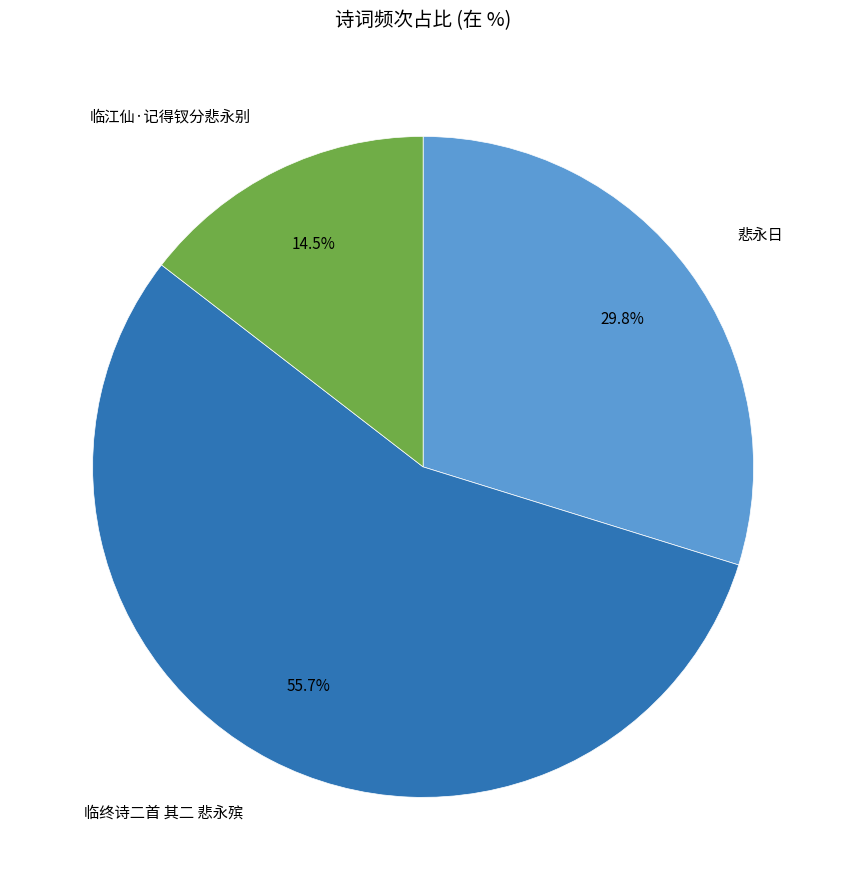

Does 临终诗二首 其二 悲永殡 account for over 50% of the chart?

Yes